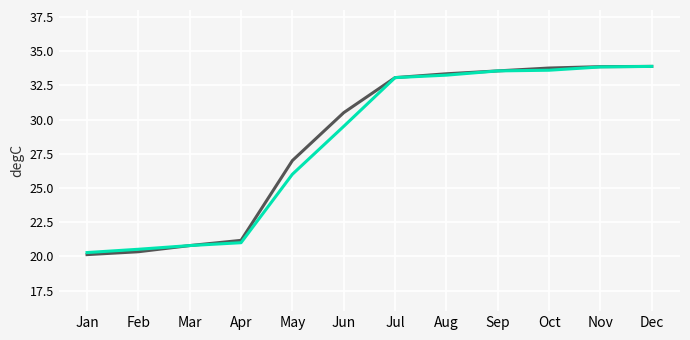

What is the spread (max minus min) of values at Jun?

1.0